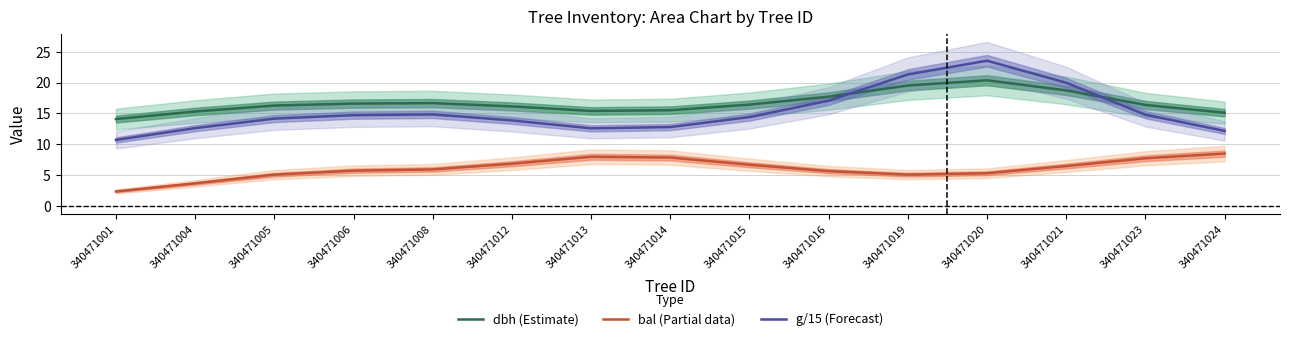

True or false: dbh (Estimate) and bal (Partial data) cross at least once.

False